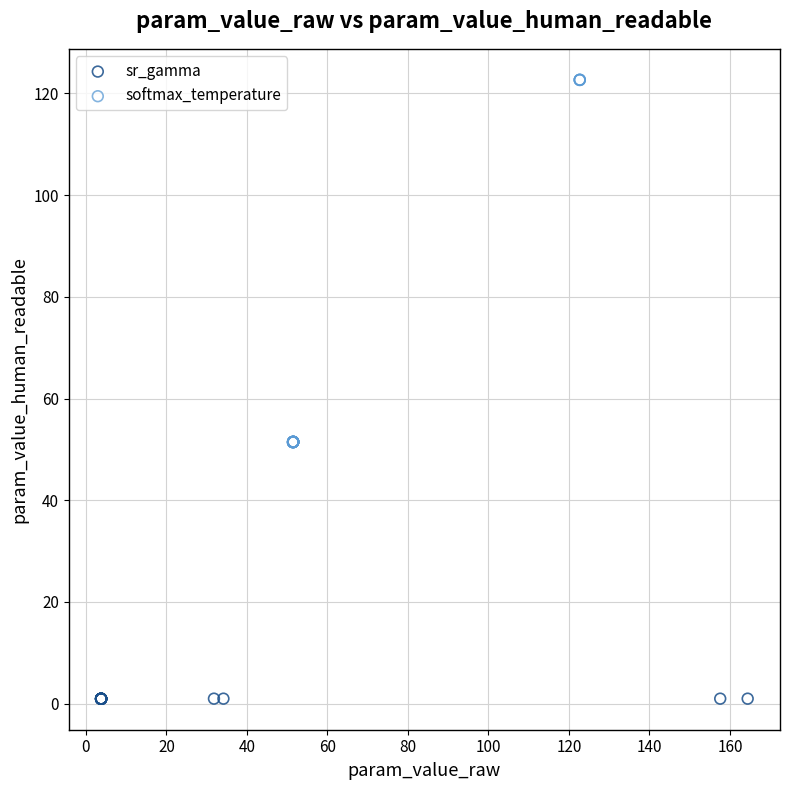

Which series contains the lowest Y value?

sr_gamma